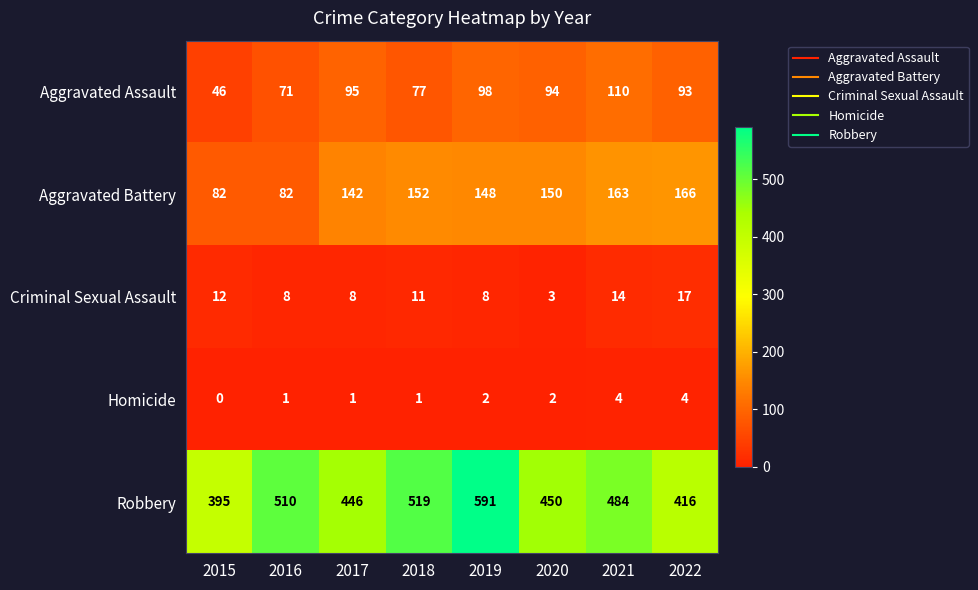

What is the total value across all series at 2020?

699